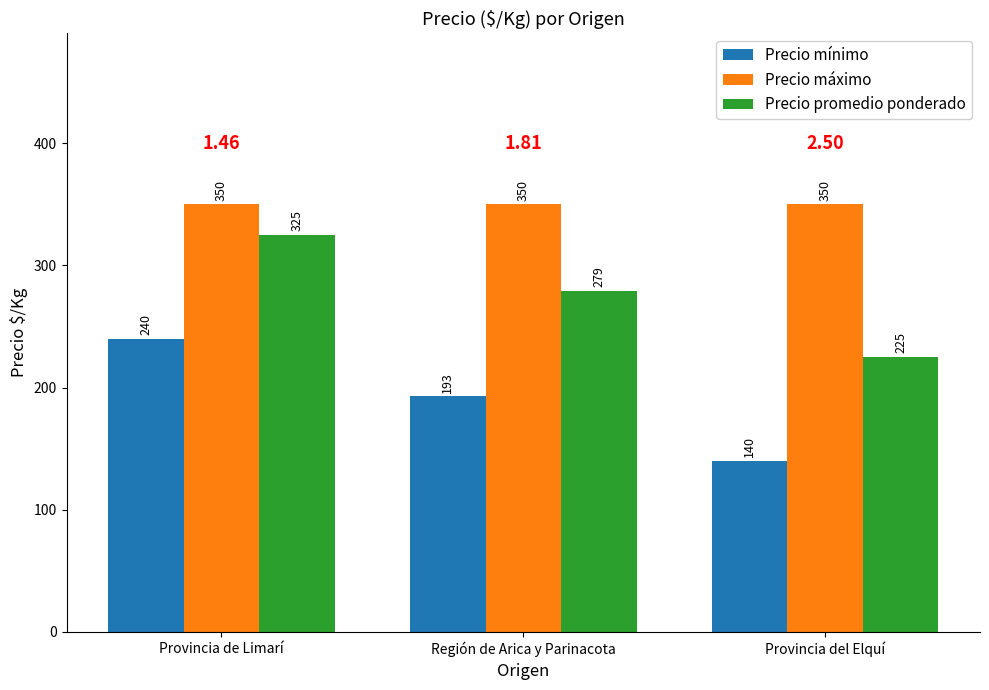

What is the sum of all Precio mínimo values?

573